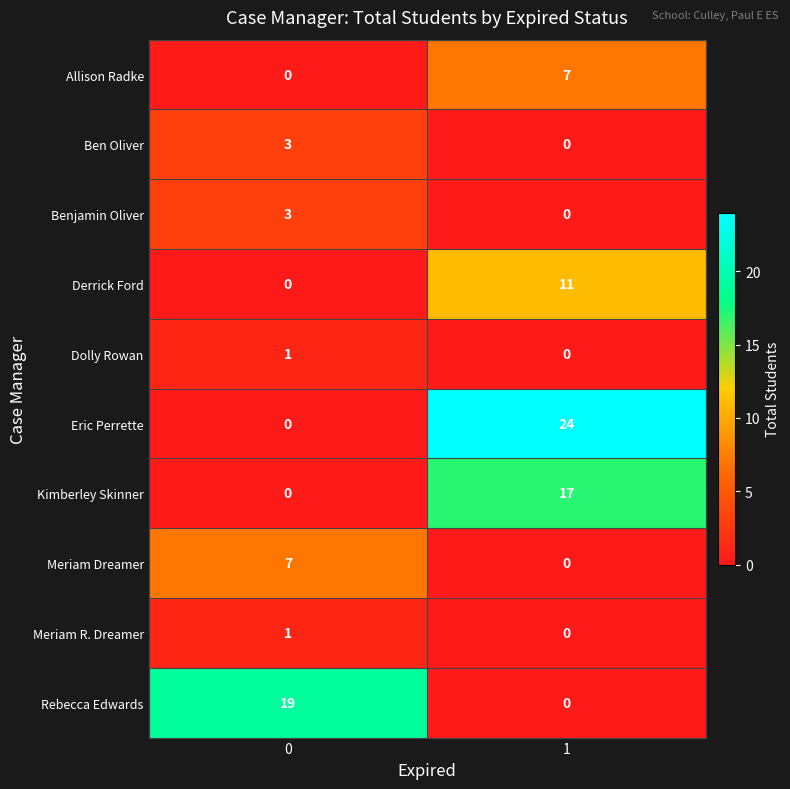

At which category is the sum across all series the highest?

1